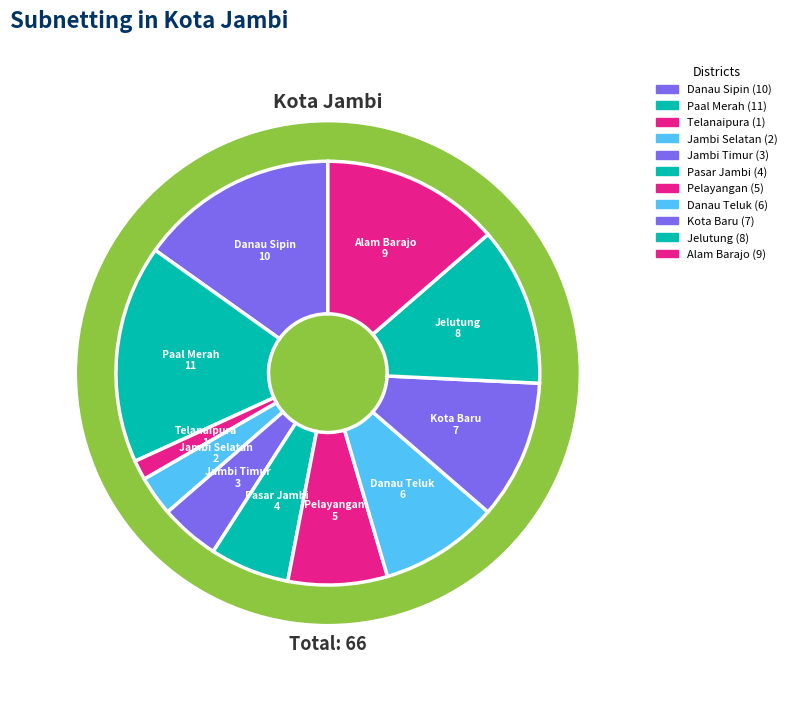

True or false: Alam Barajo accounts for 7% of the total.

False